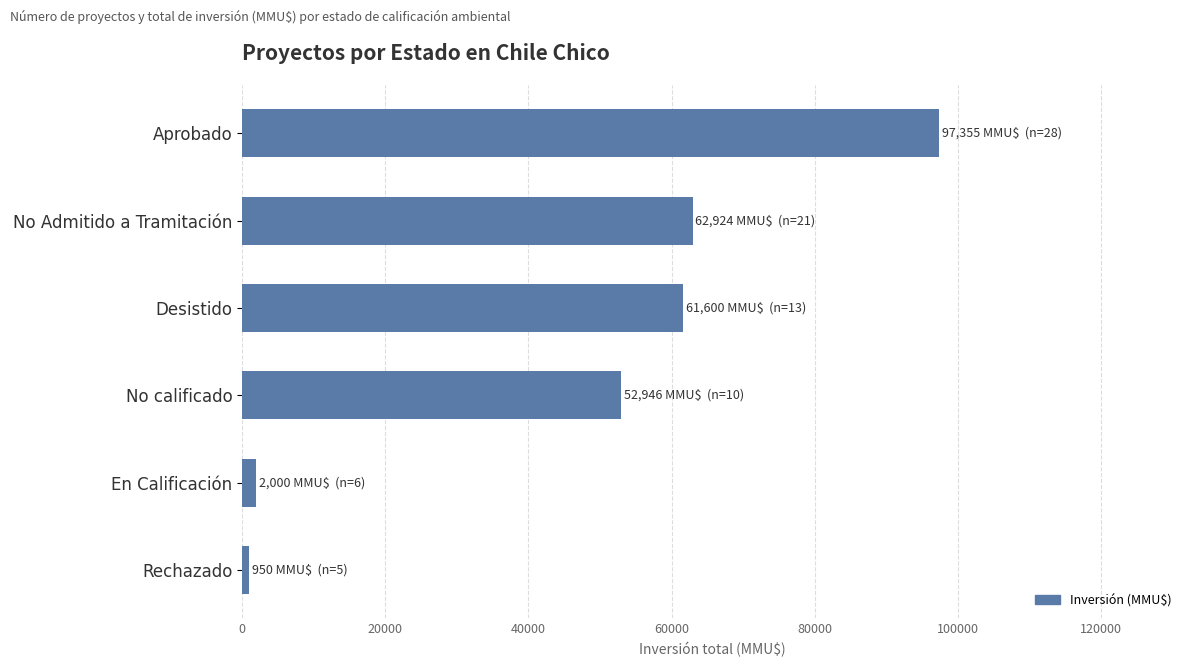

True or false: the data shows 52946 at No calificado.

True